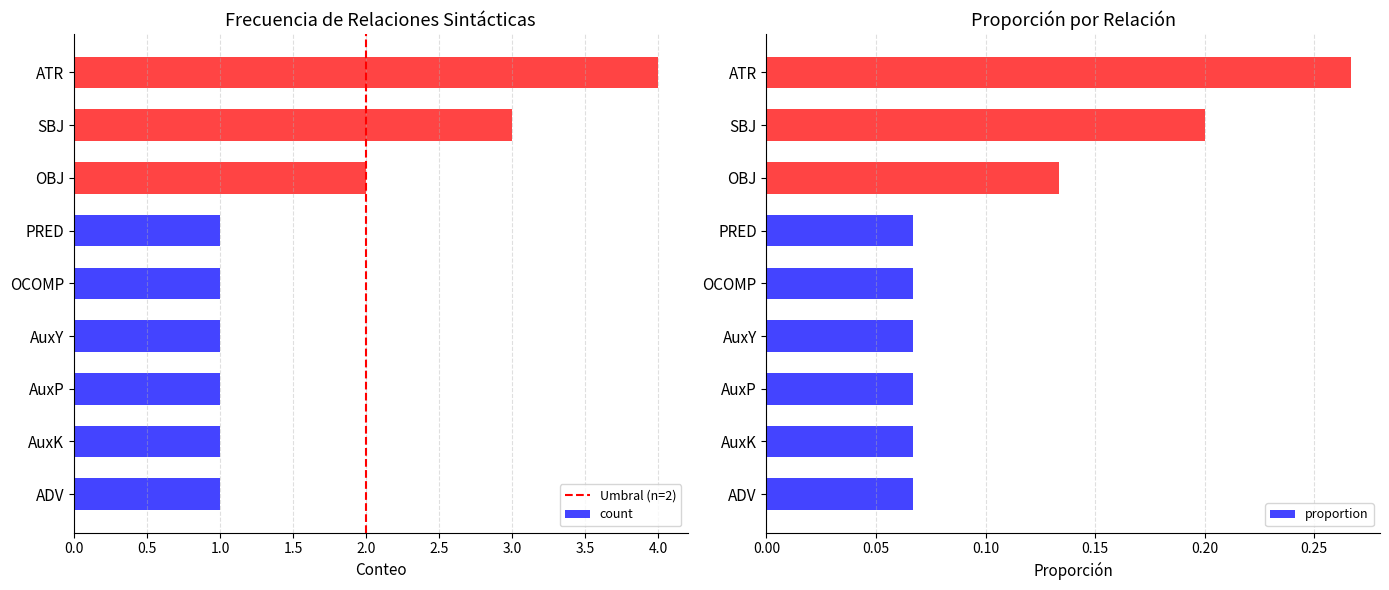

Is it true that count equals 1 at OCOMP?

True